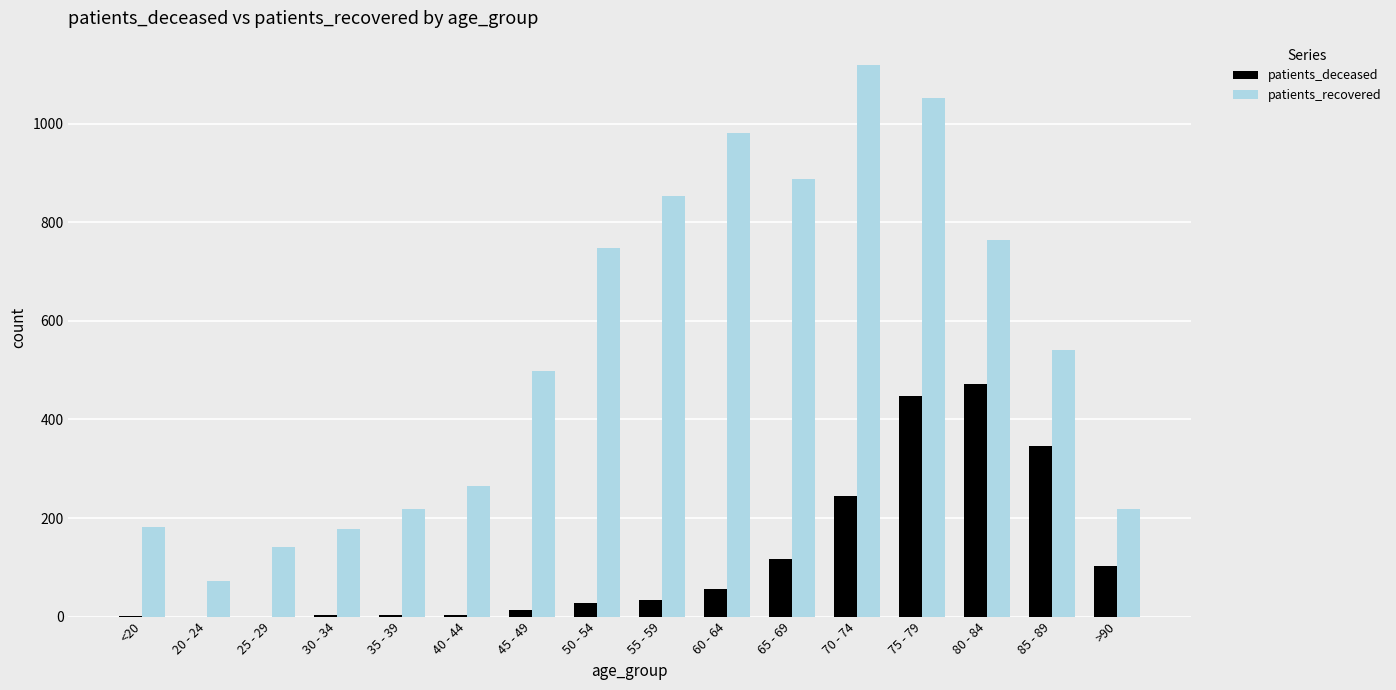

At which category is the sum across all series the highest?

75 - 79